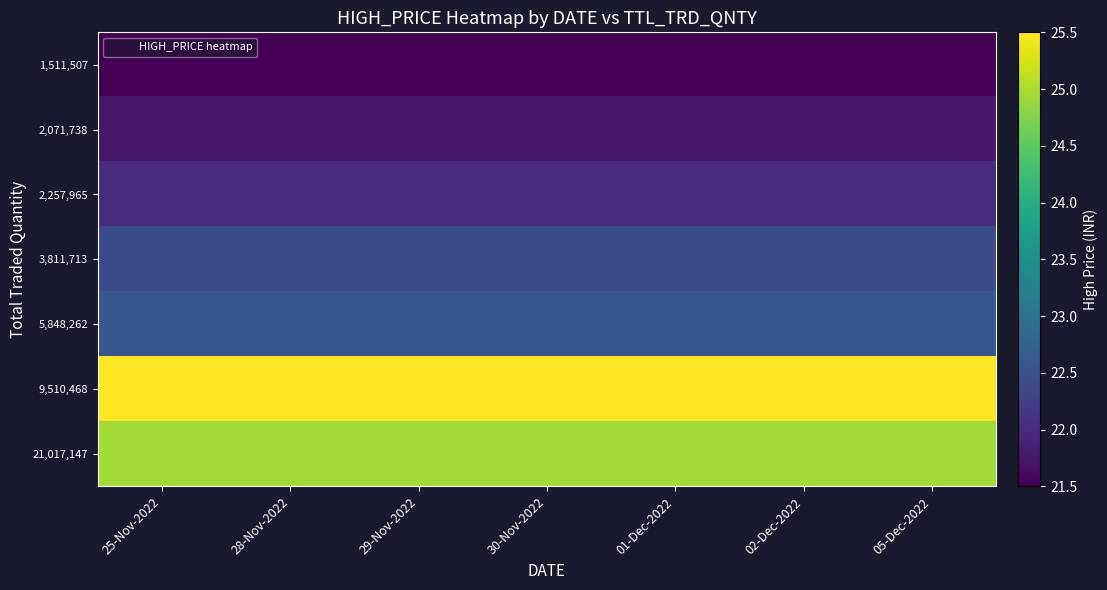

What is the difference between the highest and lowest values at 25-Nov-2022?

4.0